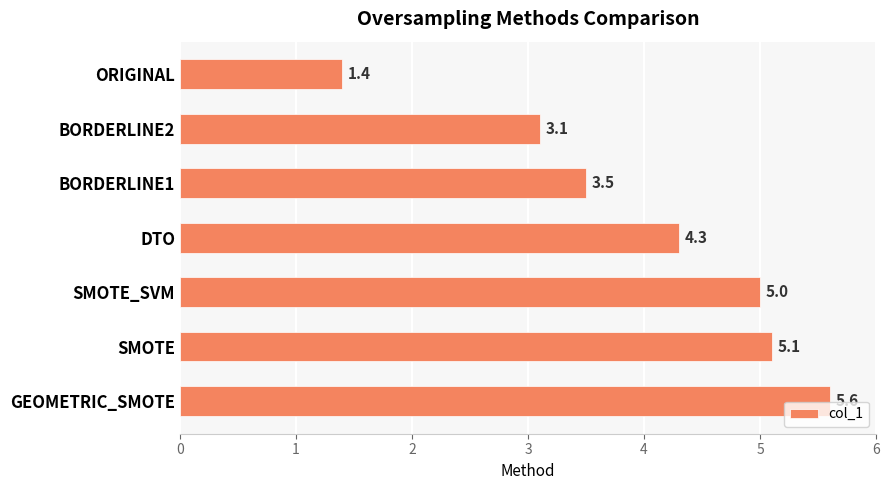

Rank the categories by value from highest to lowest.

GEOMETRIC_SMOTE, SMOTE, SMOTE_SVM, DTO, BORDERLINE1, BORDERLINE2, ORIGINAL